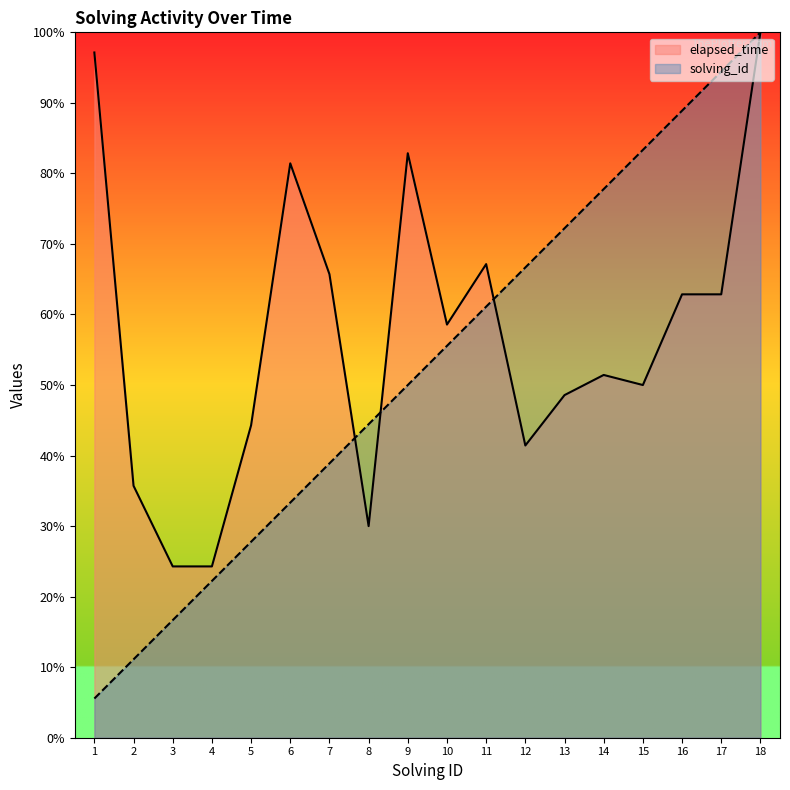

What is the value of the elapsed_time point at the 10th from the left?

58.6